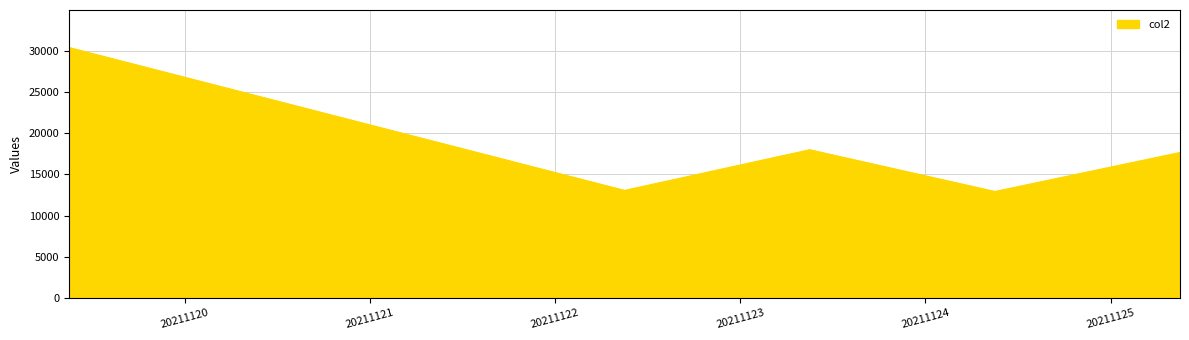

How many interior local peaks (higher than both neighbors) does the data have?

1